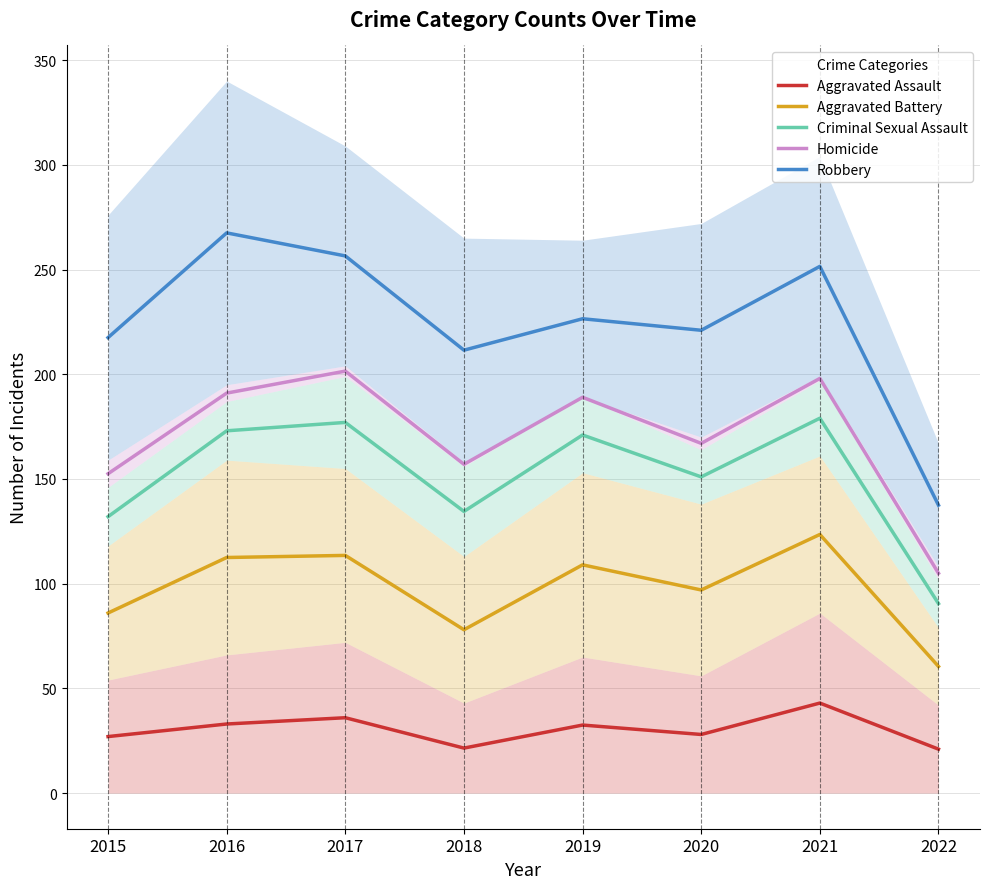

At how many categories does at least one series exceed 40?

8